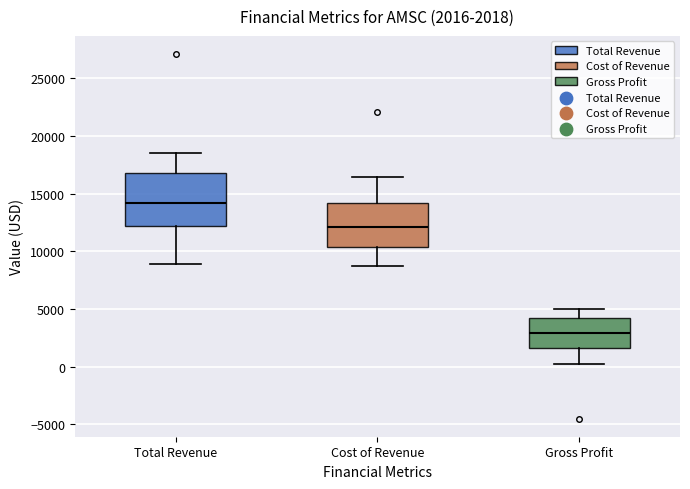

Which box has the highest median line?

Total Revenue